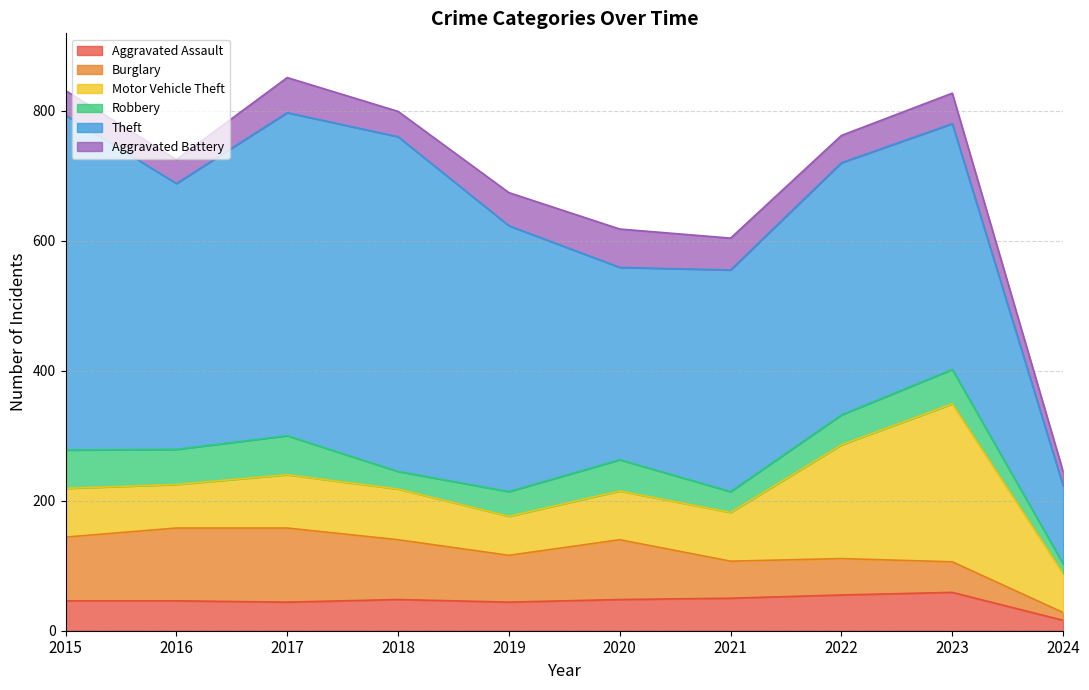

Reading left to right, list all the values displayed in this chart.

Aggravated Assault: 46	46	44	48	44	48	50	55	59	16
Burglary: 98	112	114	92	72	92	57	56	47	12
Motor Vehicle Theft: 75	67	82	78	60	75	75	175	243	60
Robbery: 59	54	60	27	38	48	32	46	53	15
Theft: 515	409	497	515	409	296	341	388	378	120
Aggravated Battery: 38	37	54	39	51	59	49	42	47	22